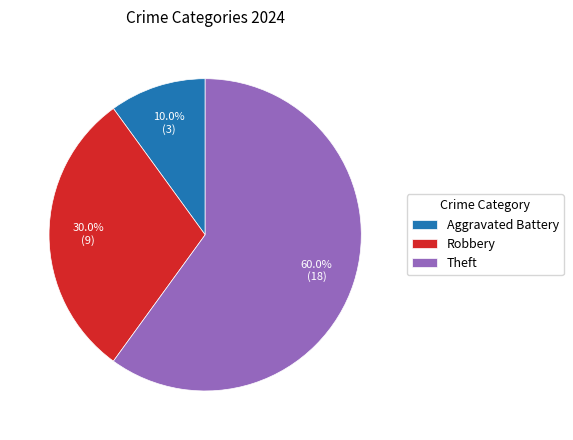

What percentage is NOT represented by Robbery?

70.0%